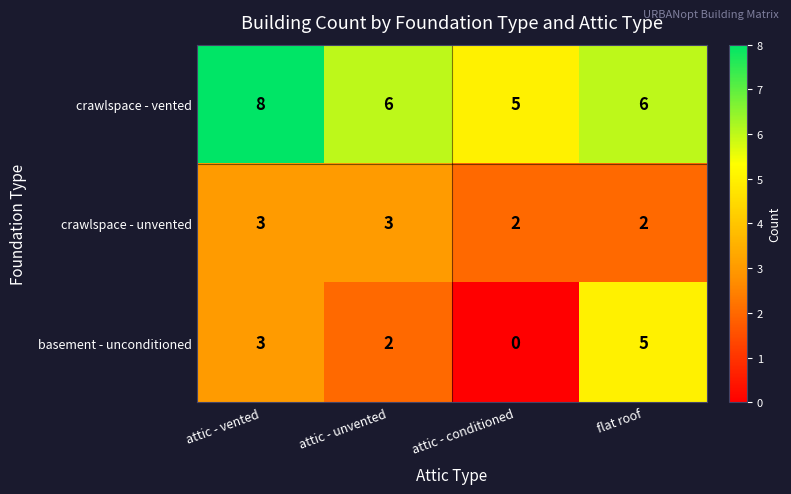

The crawlspace - unvented series shows 3 at attic - vented. True or false?

True